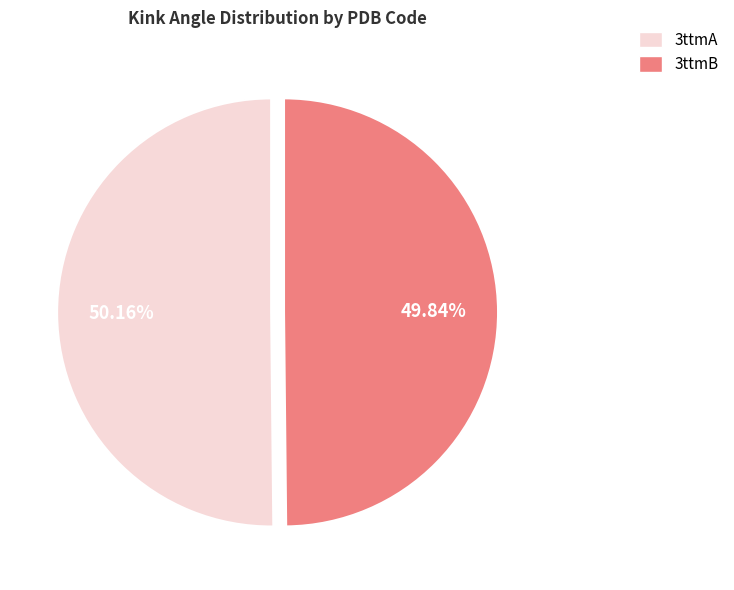

Do 3ttmA and 3ttmB together represent more than half of the pie?

Yes